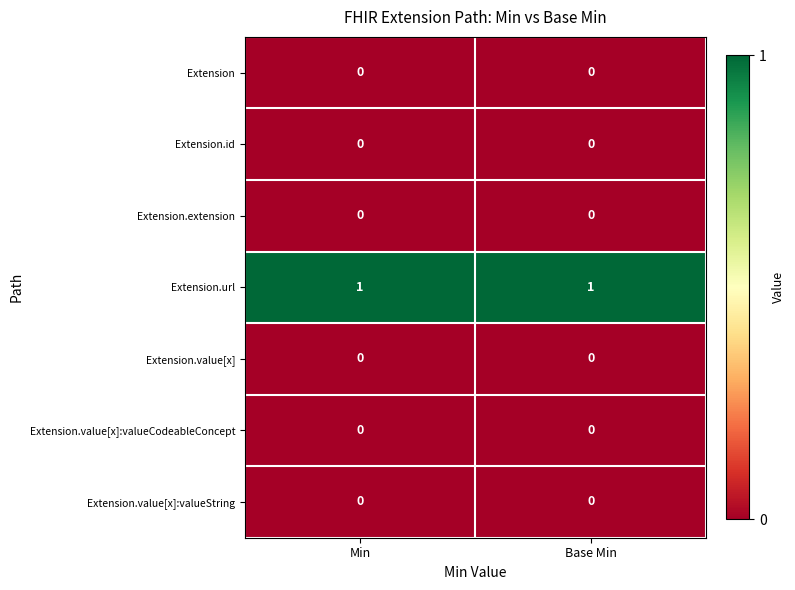

True or false: Extension.url has a value of 1 at Min.

True